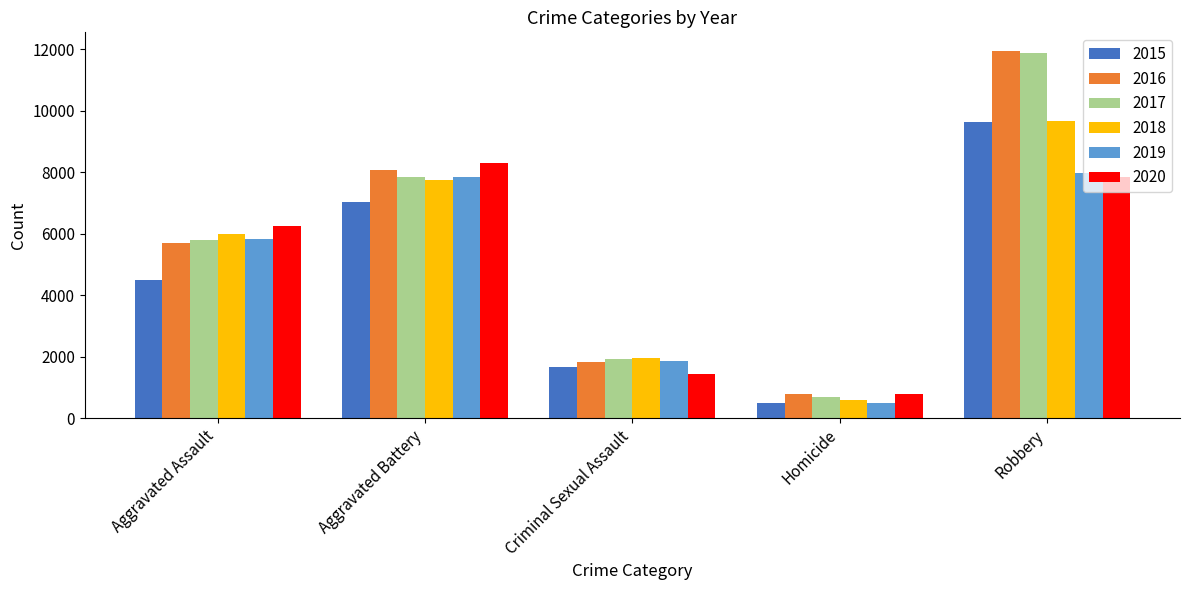

What is the sum of the 2019 values at Robbery and Aggravated Battery?

15851